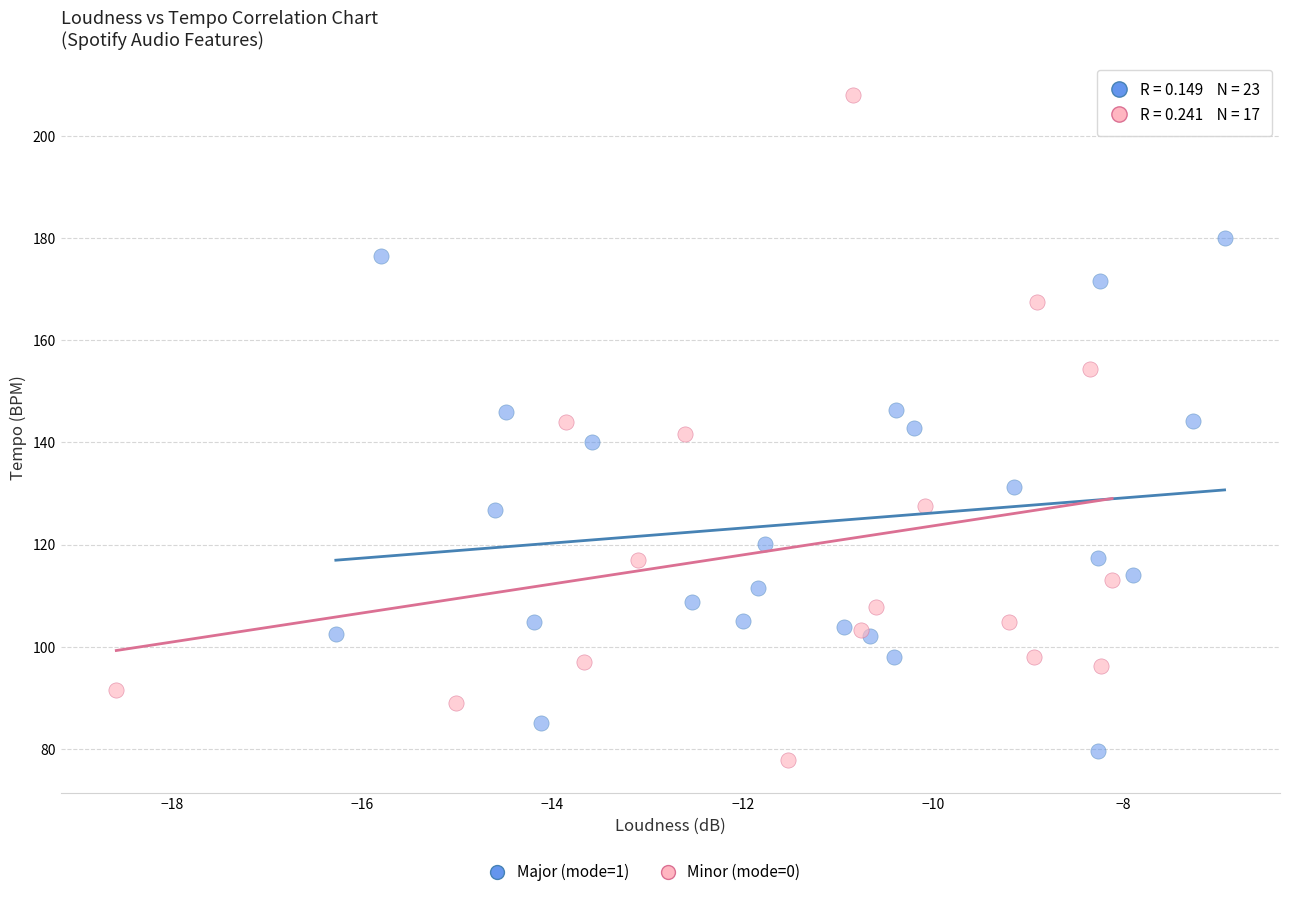

Which series has the largest Y range (max minus min)?

Minor (mode=0)